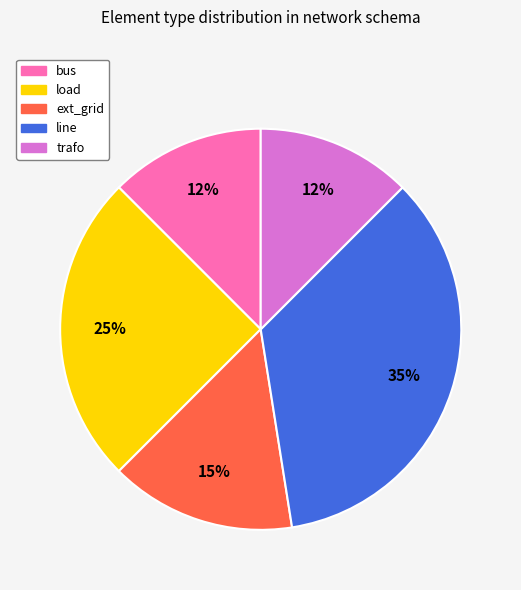

Combined, do bus and line account for over 50%?

No